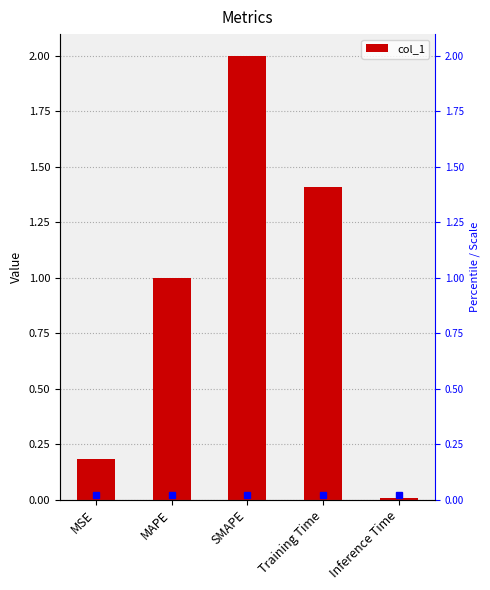

What is the average value?

0.9